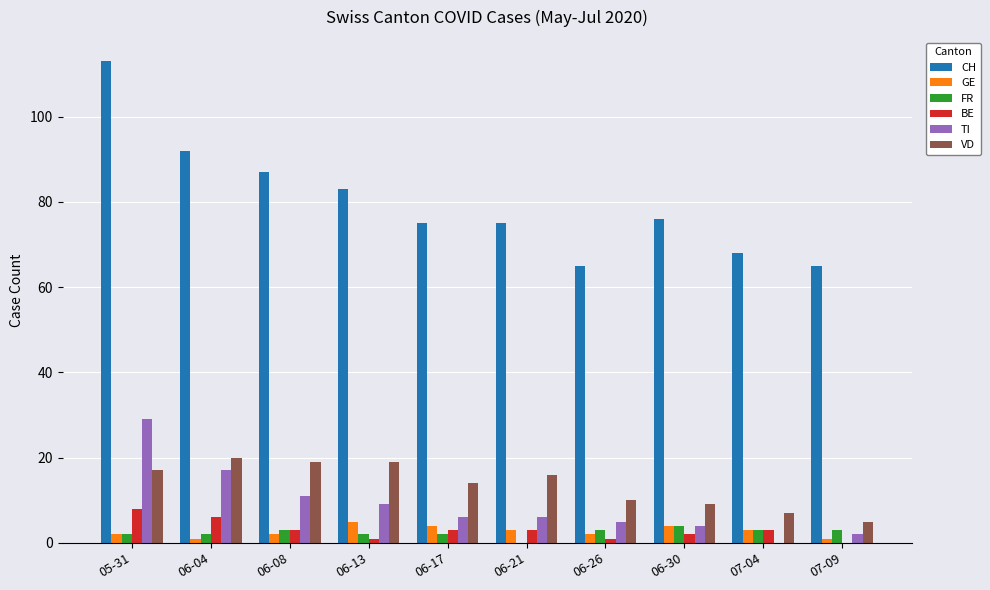

At which label is CH closest to 89?

06-08